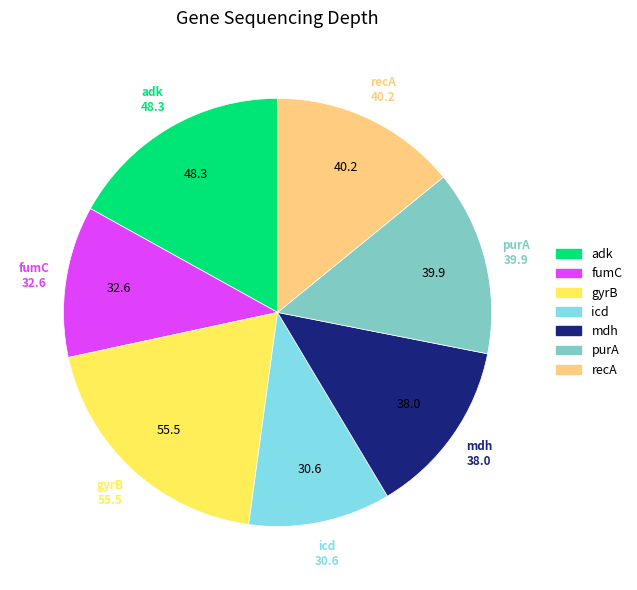

Do gyrB and recA together represent more than half of the pie?

No